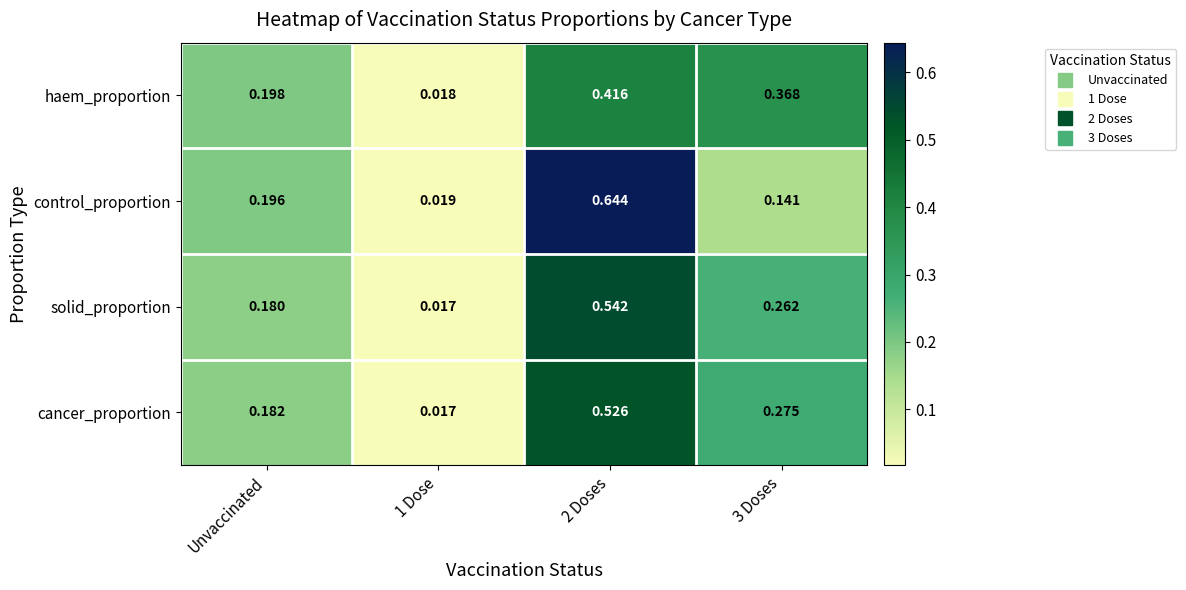

At 3 Doses, list the series in order from largest to smallest.

haem_proportion, cancer_proportion, solid_proportion, control_proportion